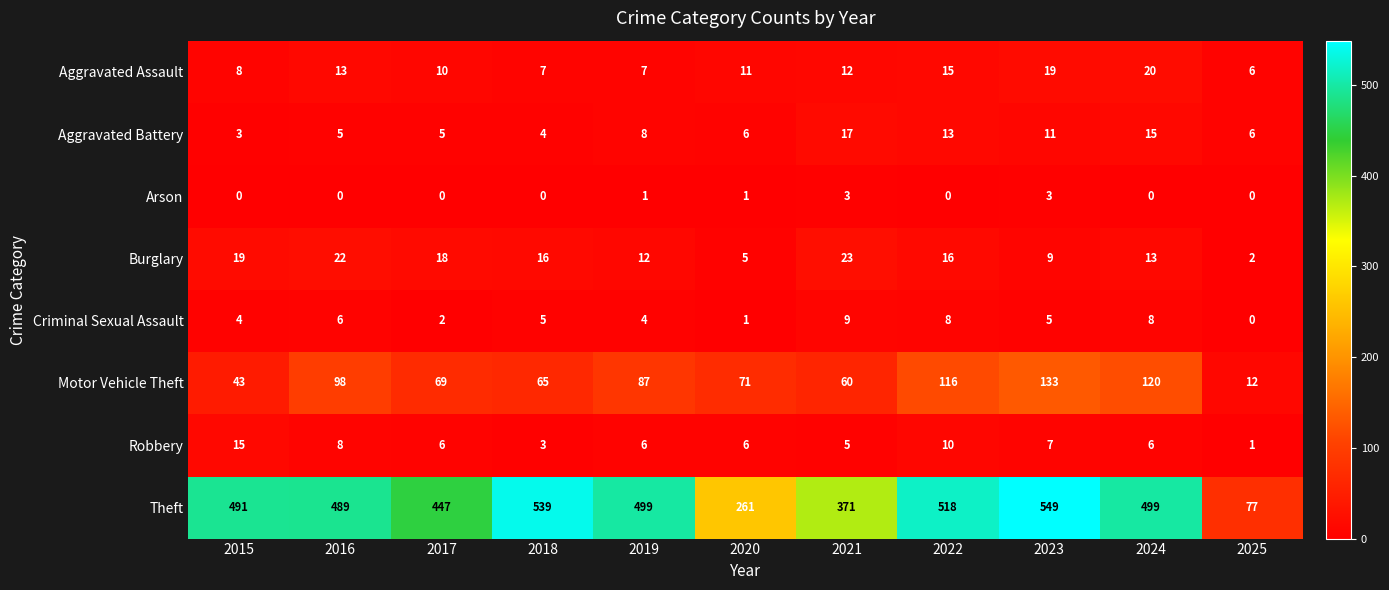

How many Arson values are between 0 and 1?

9